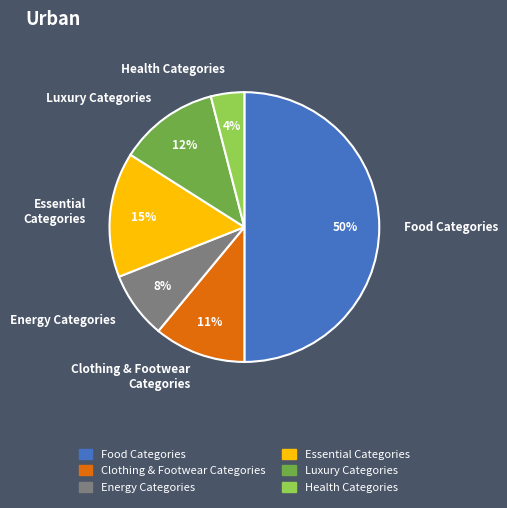

Which slice is the smallest?

Health Categories